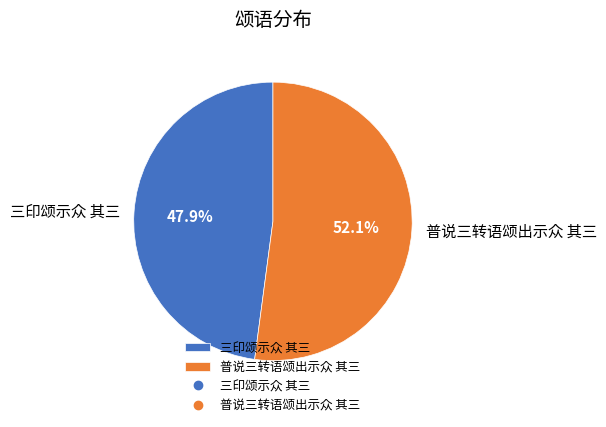

Which category has the smallest portion of the pie?

三印颂示众 其三